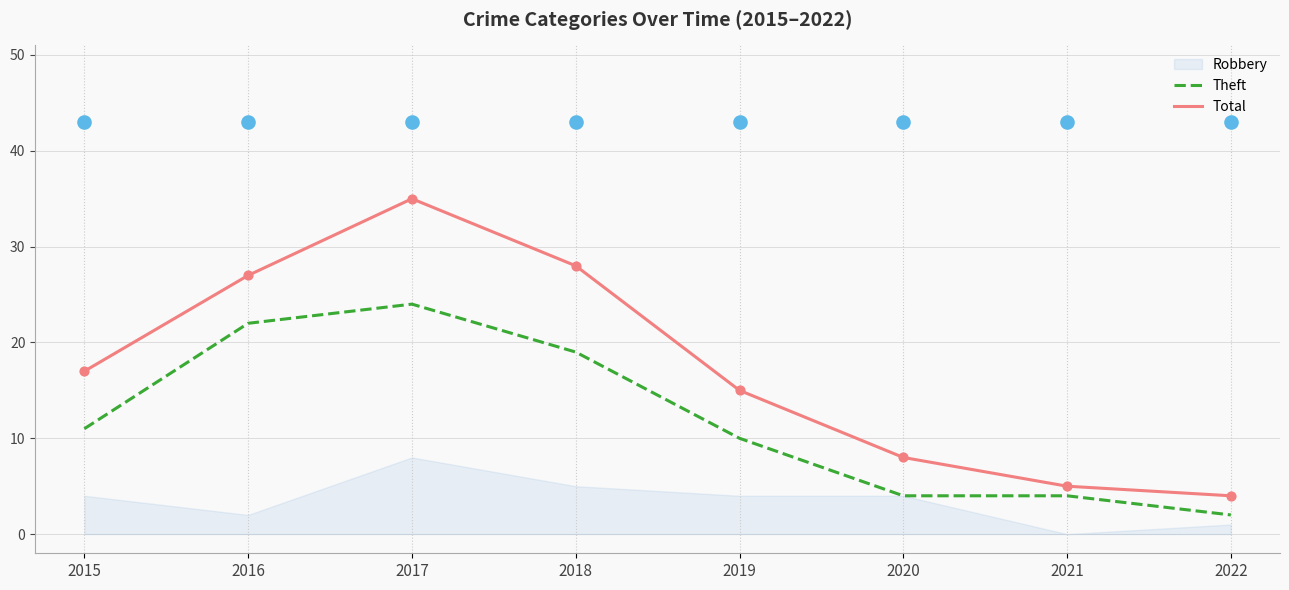

Is the value of Theft at 2016 greater than the value of Total at 2020?

Yes